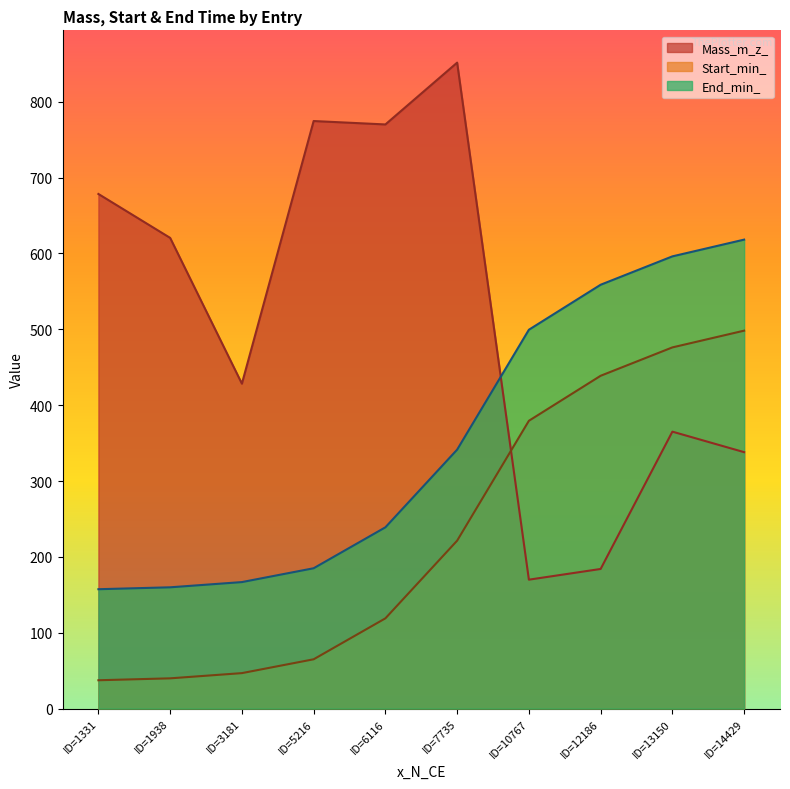

What is the greatest value displayed?

851.5